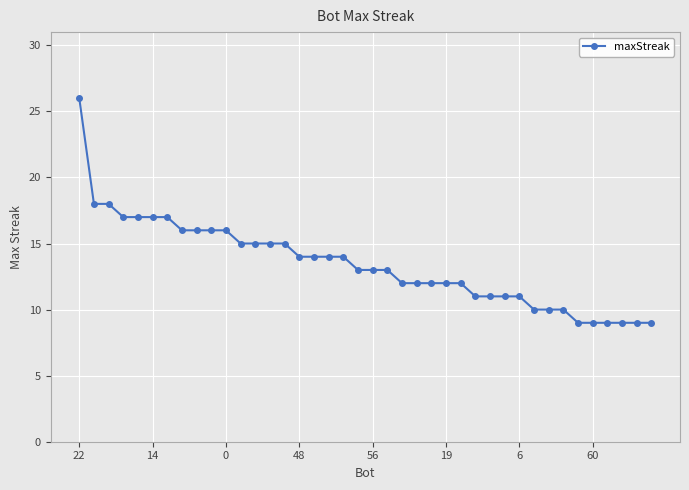

How many series are shown in this chart?

1